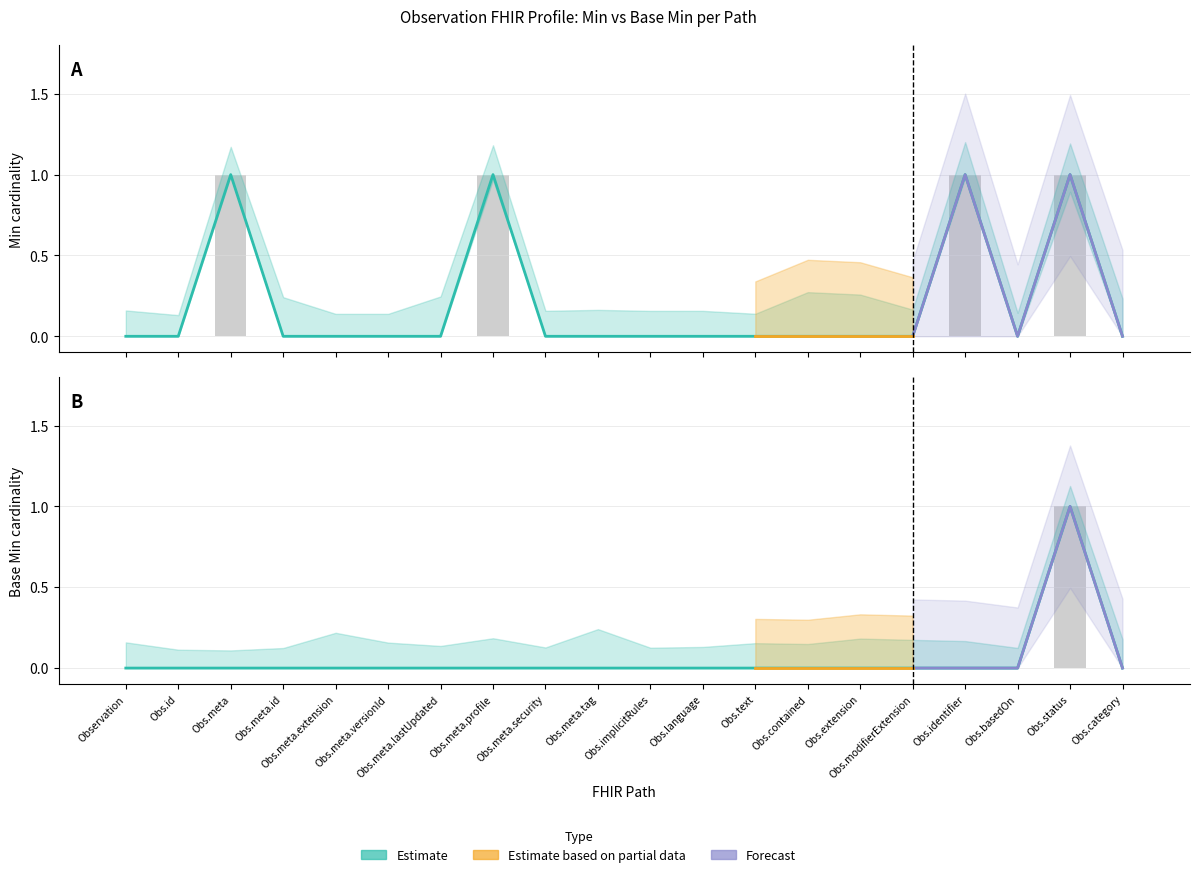

What position from the left is Obs.text?

13